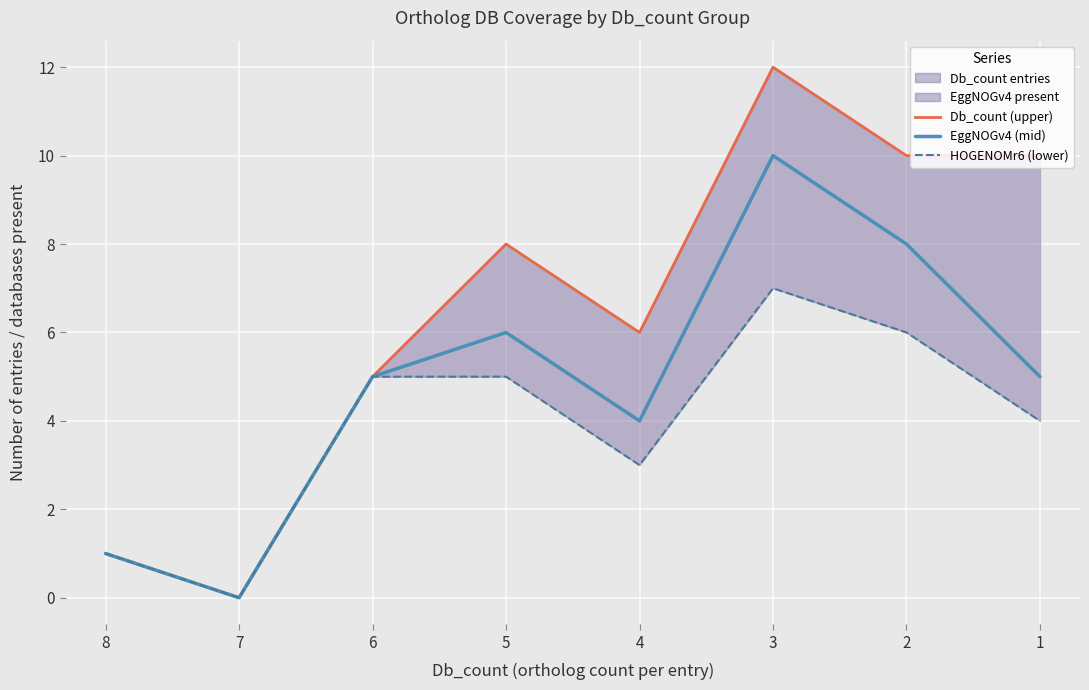

The Db_count (upper) series shows 18 at 2. True or false?

False